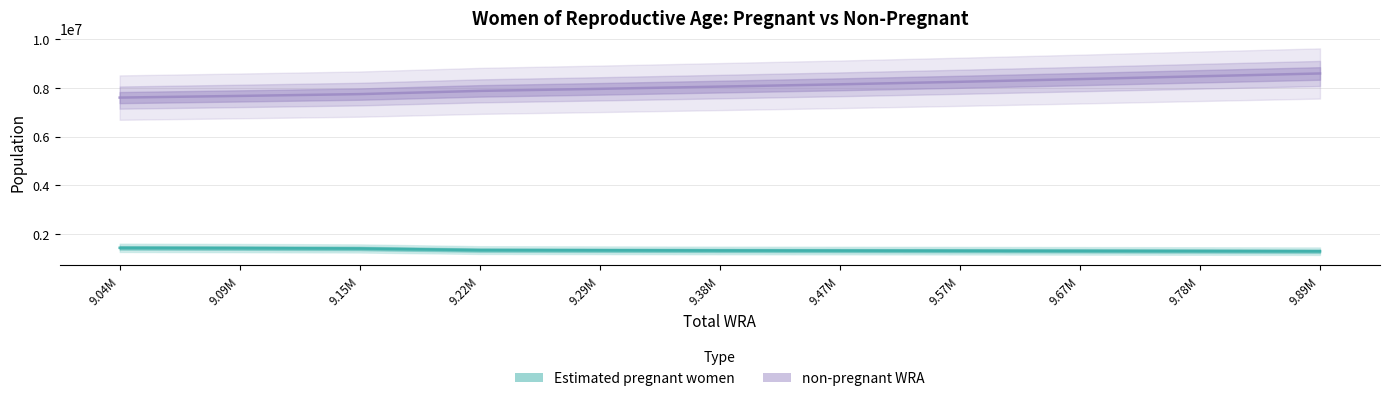

Where is Estimated pregnant women nearest to the value 1359532?

9.22M